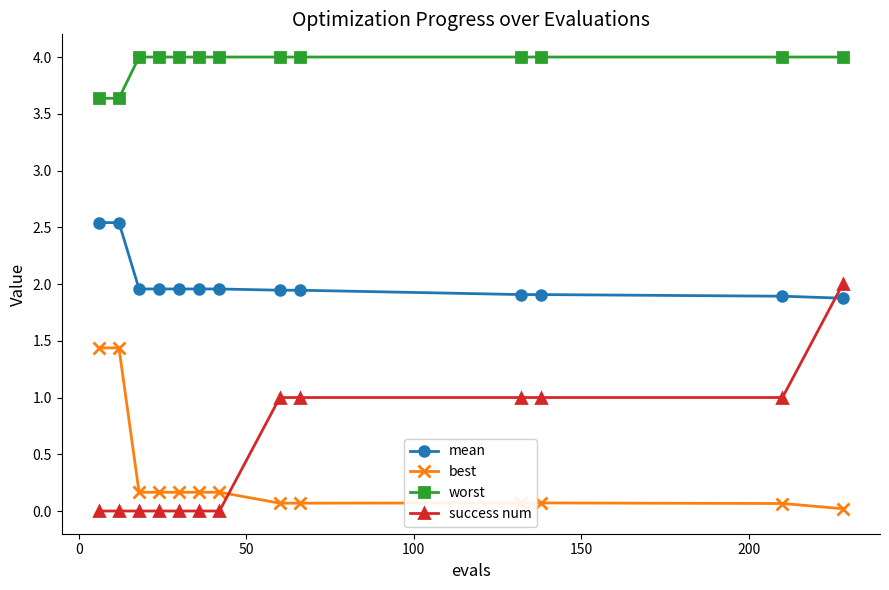

Rank the series by their maximum value, from lowest to highest.

best, success num, mean, worst